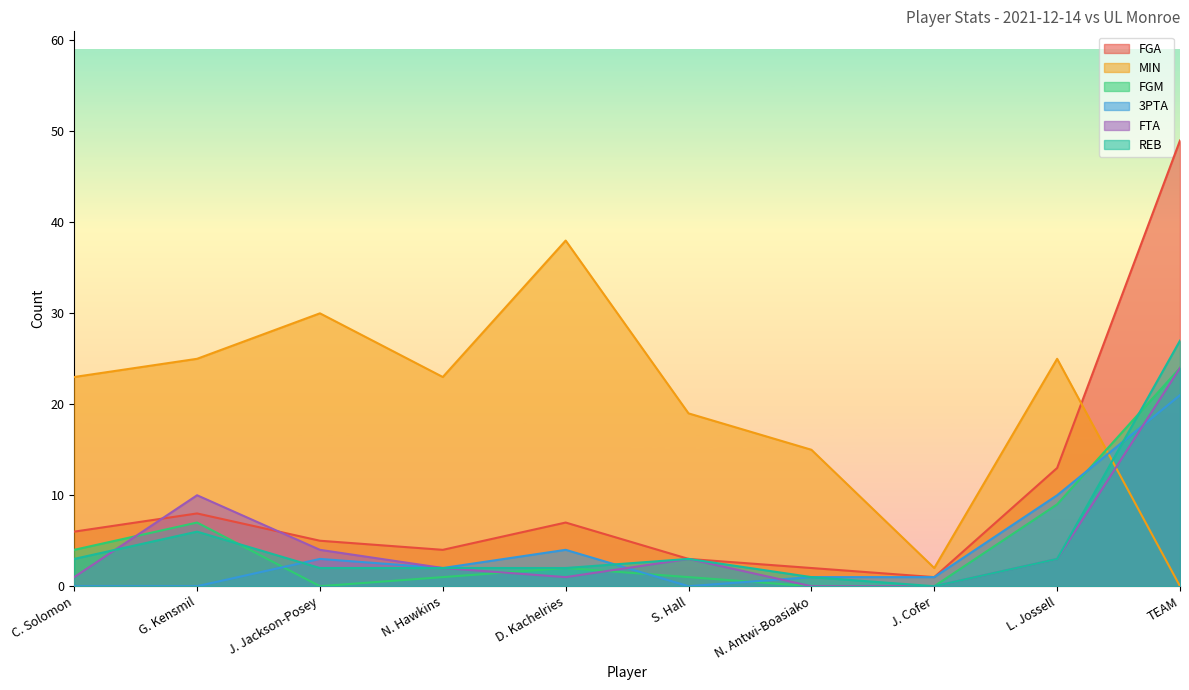

At how many categories does at least one series exceed 12?

9